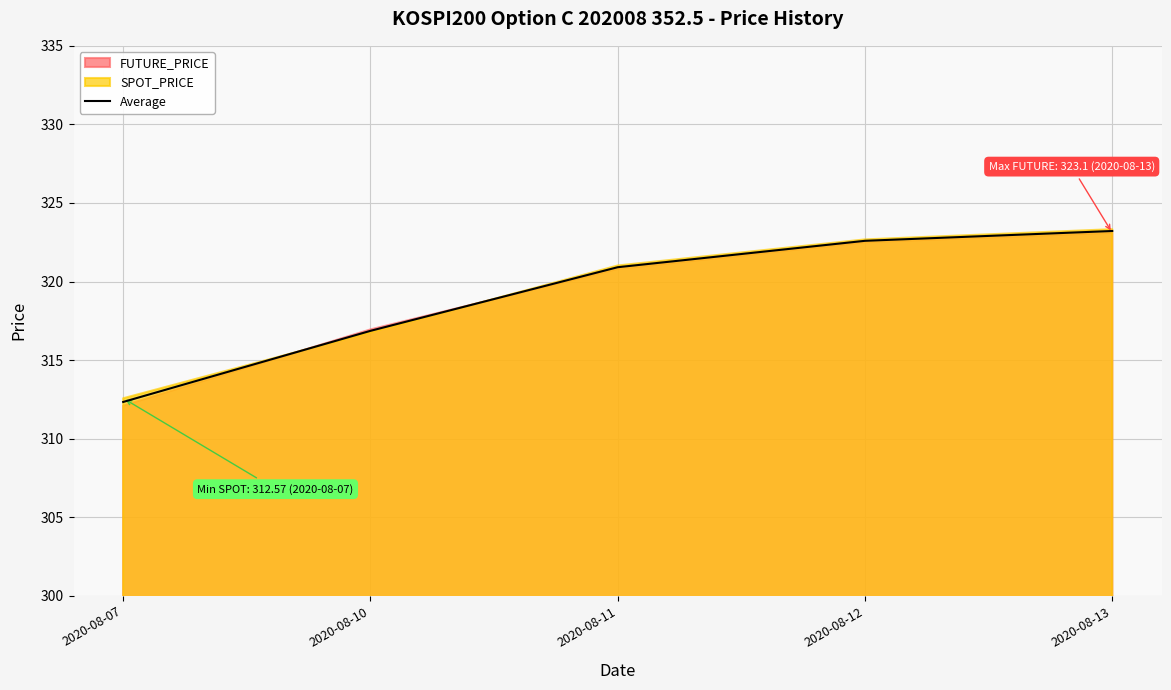

The chart shows a value of 312.3 at 2020-08-07. True or false?

True